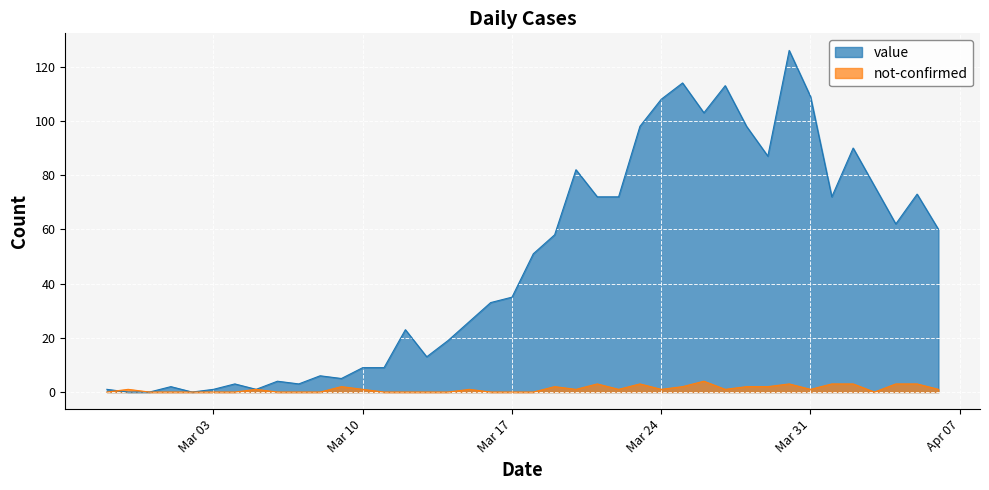

What are all the series names shown in the legend?

value, not-confirmed